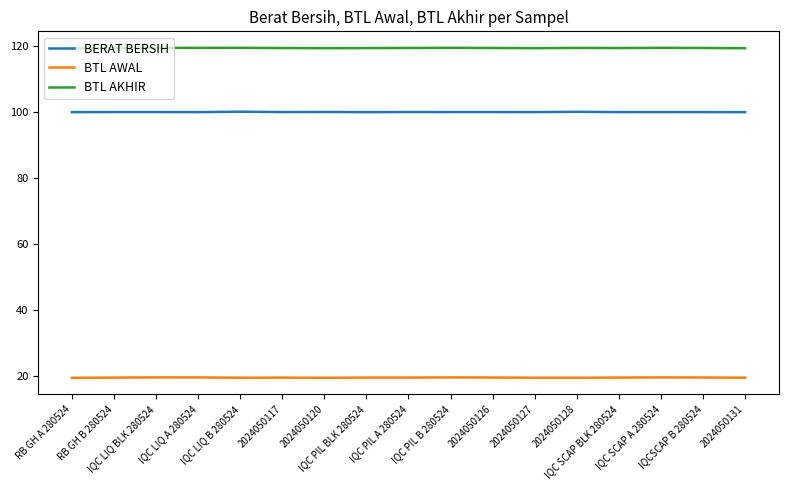

Count the number of data series in this chart.

3